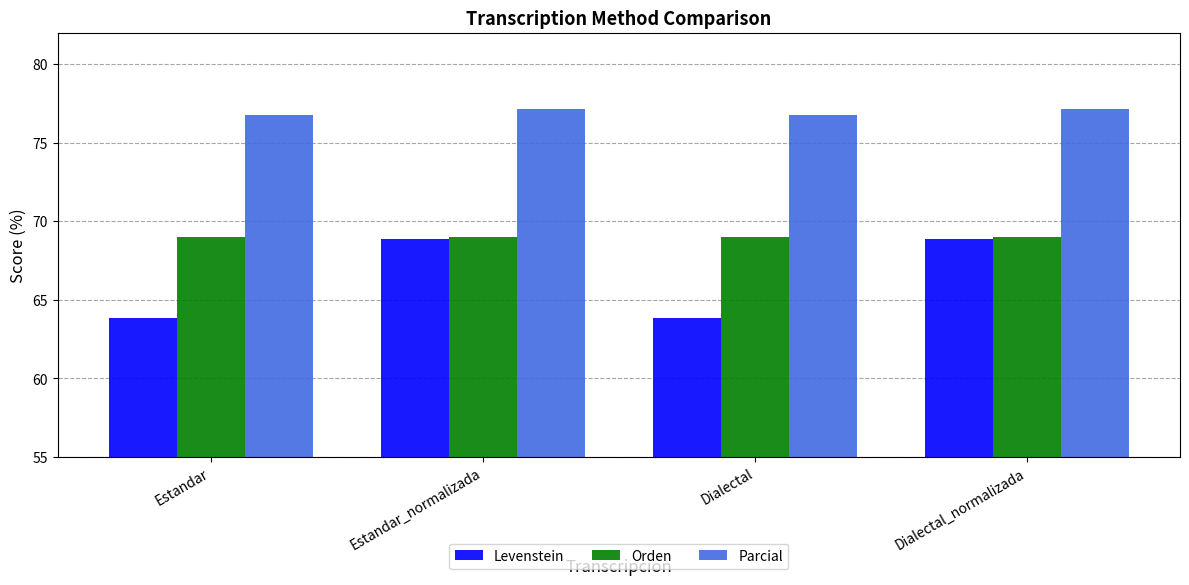

What are all the series names shown in the legend?

Levenstein, Orden, Parcial